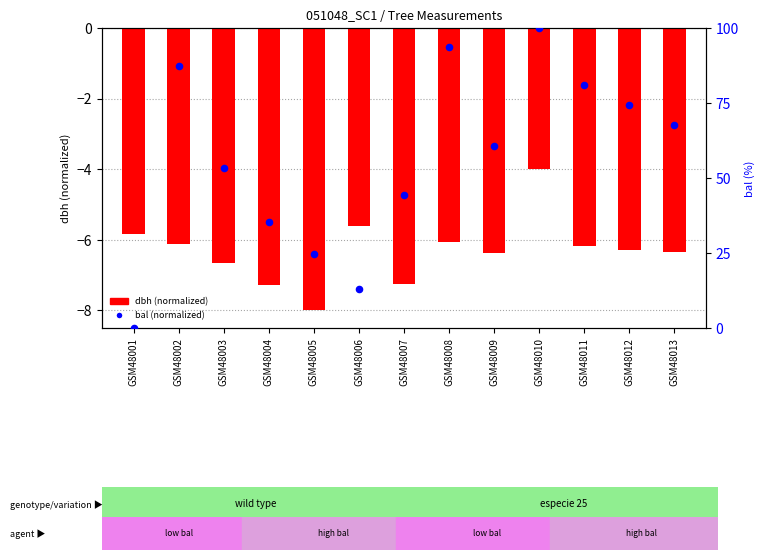

Which series has the largest total across all categories?

bal (normalized)